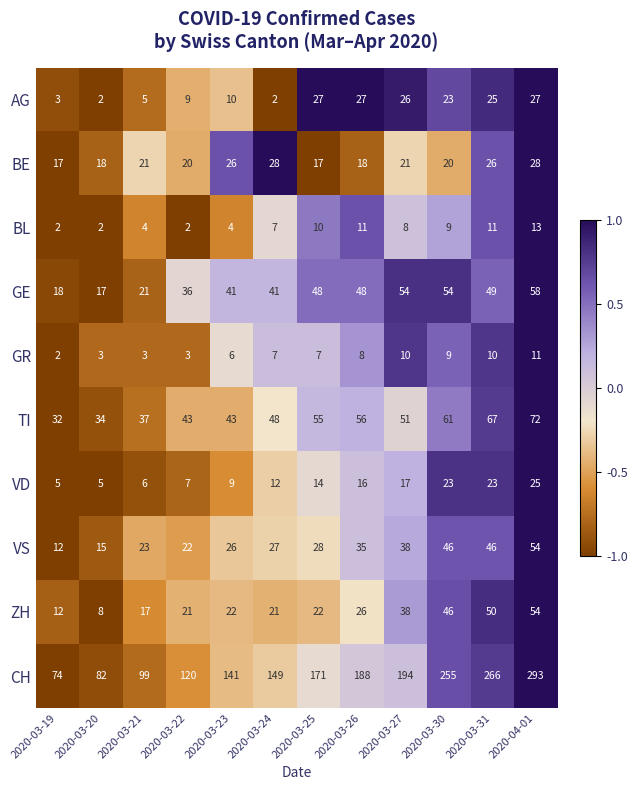

What is the maximum value shown in the chart?

293